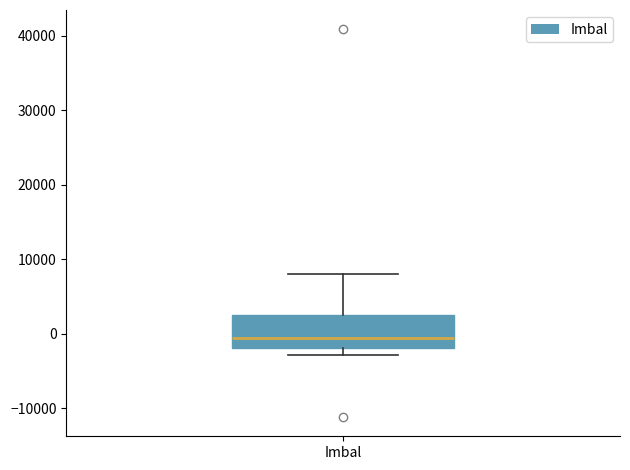

Read this box plot against the y-axis: the position of the median line, the range covered by the box, and the ends of both whiskers. The values are not printed on the chart, so give them approximately, as read against the axis.

median -1000, box -2000 to 3000, whiskers -3000 to 8000